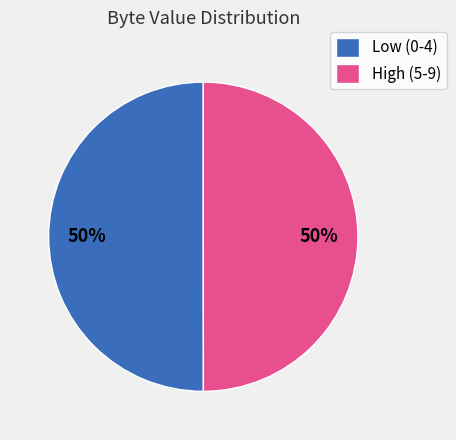

Is the sum of Low (0-4) and High (5-9) greater than half?

Yes